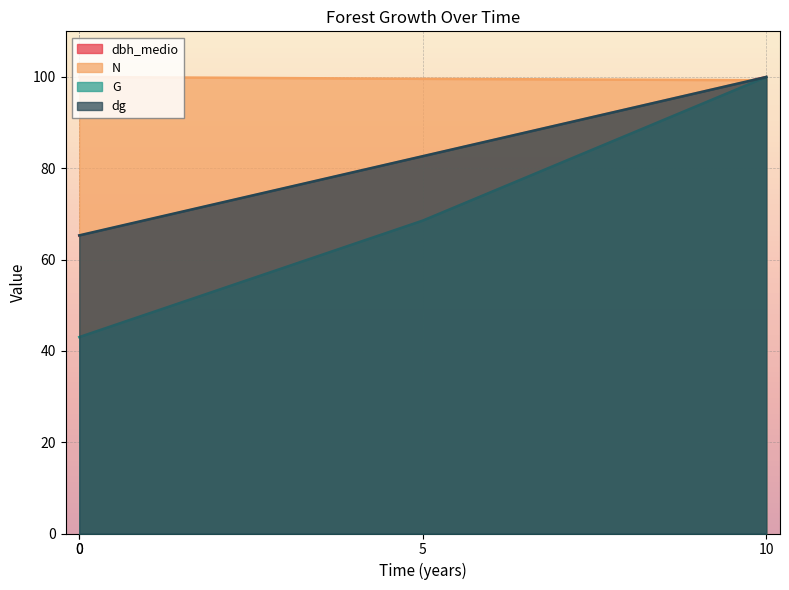

Which series ends up on top after the final intersection of N and G?

G